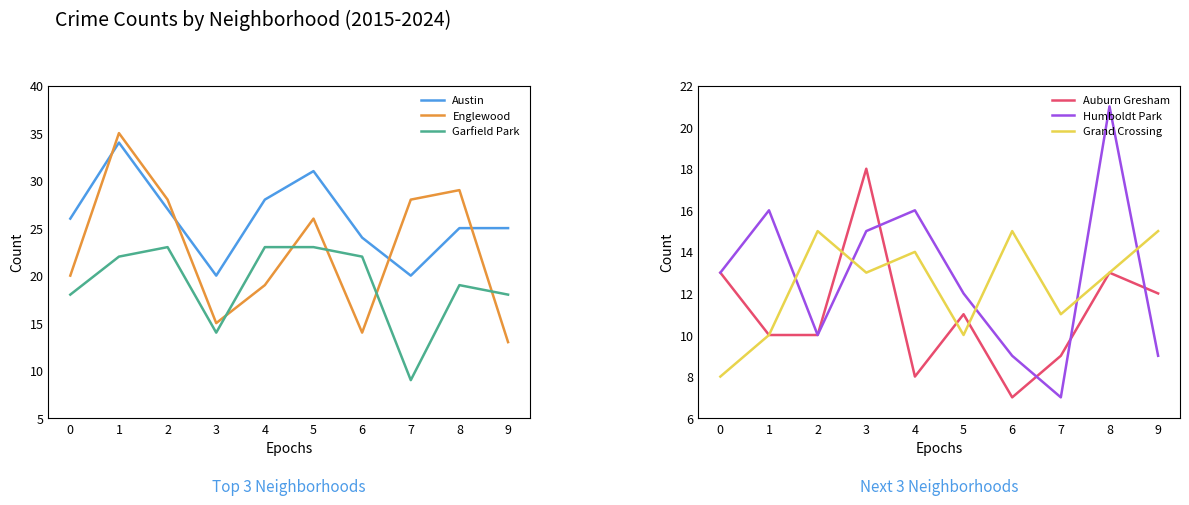

Is it true that Garfield Park equals 31 at 1?

False